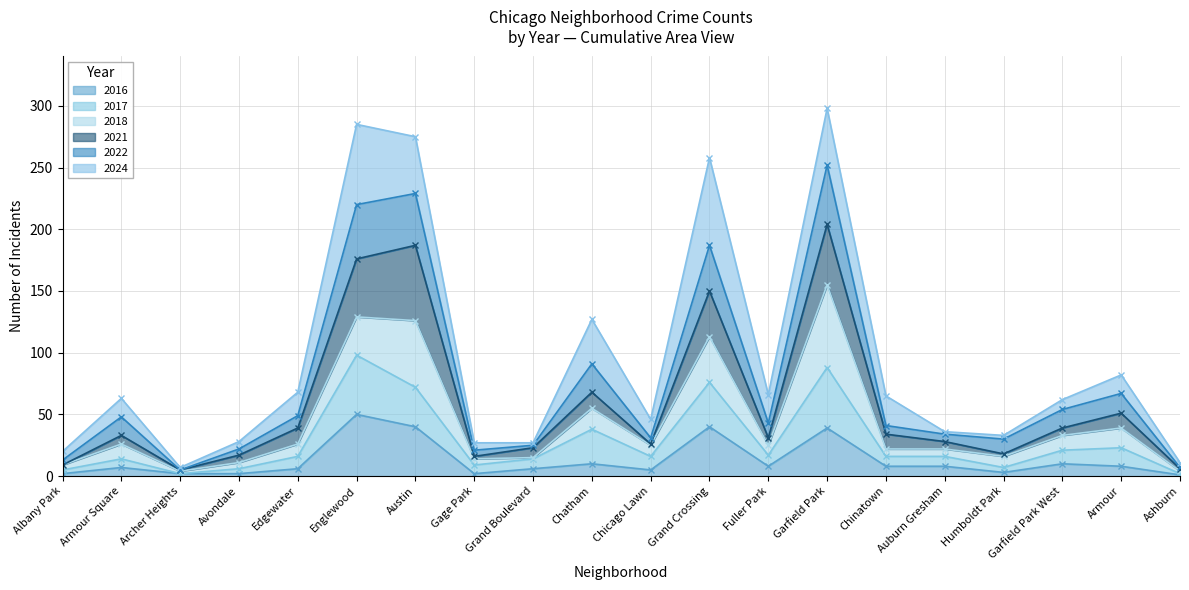

At which label does 2017 reach its minimum?

Archer Heights